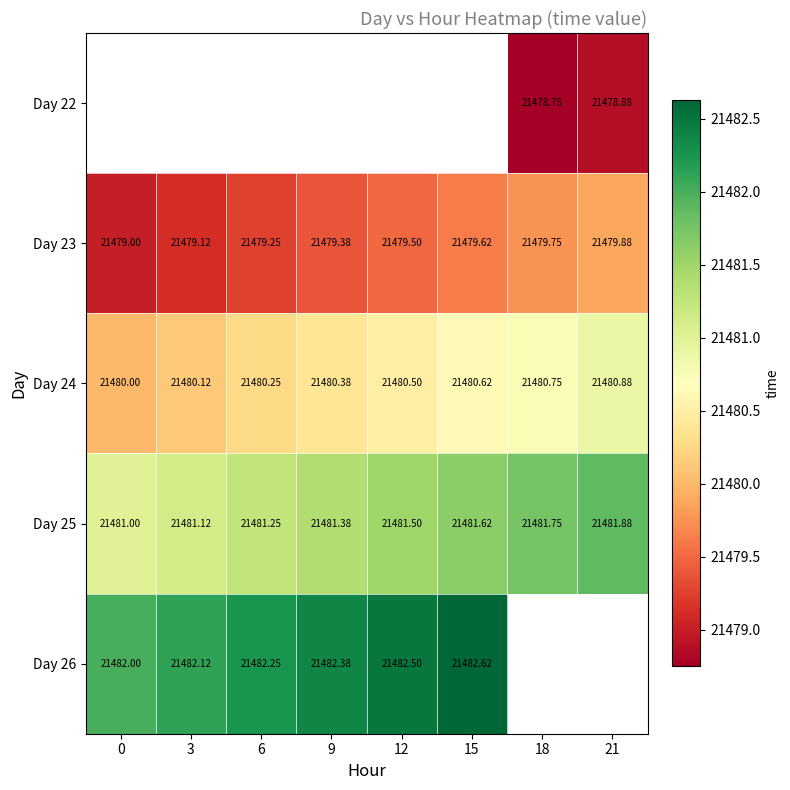

Rank the categories by Day 24 value from lowest to highest.

0, 3, 6, 9, 12, 15, 18, 21